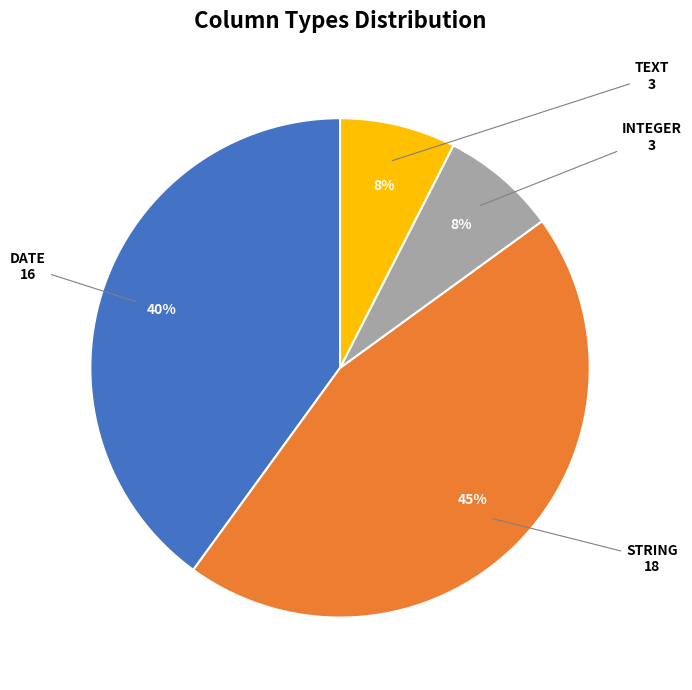

To the nearest percent, what is the average slice percentage?

25%